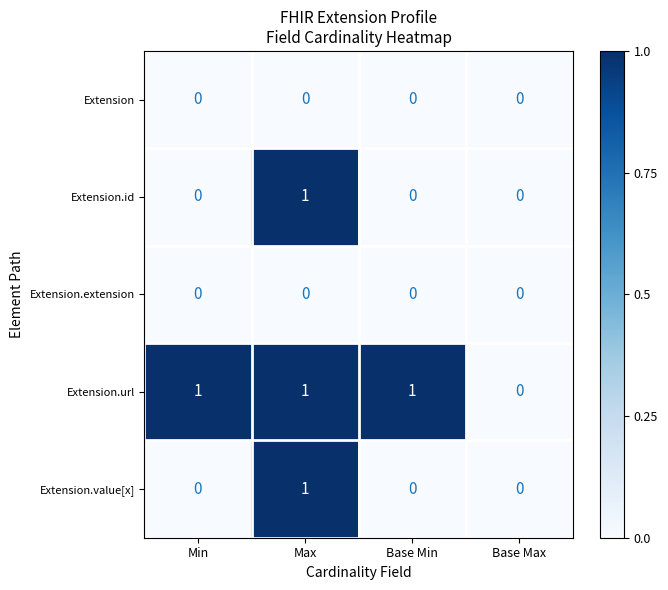

Which series changed the most between Base Min and Base Max?

Extension.url